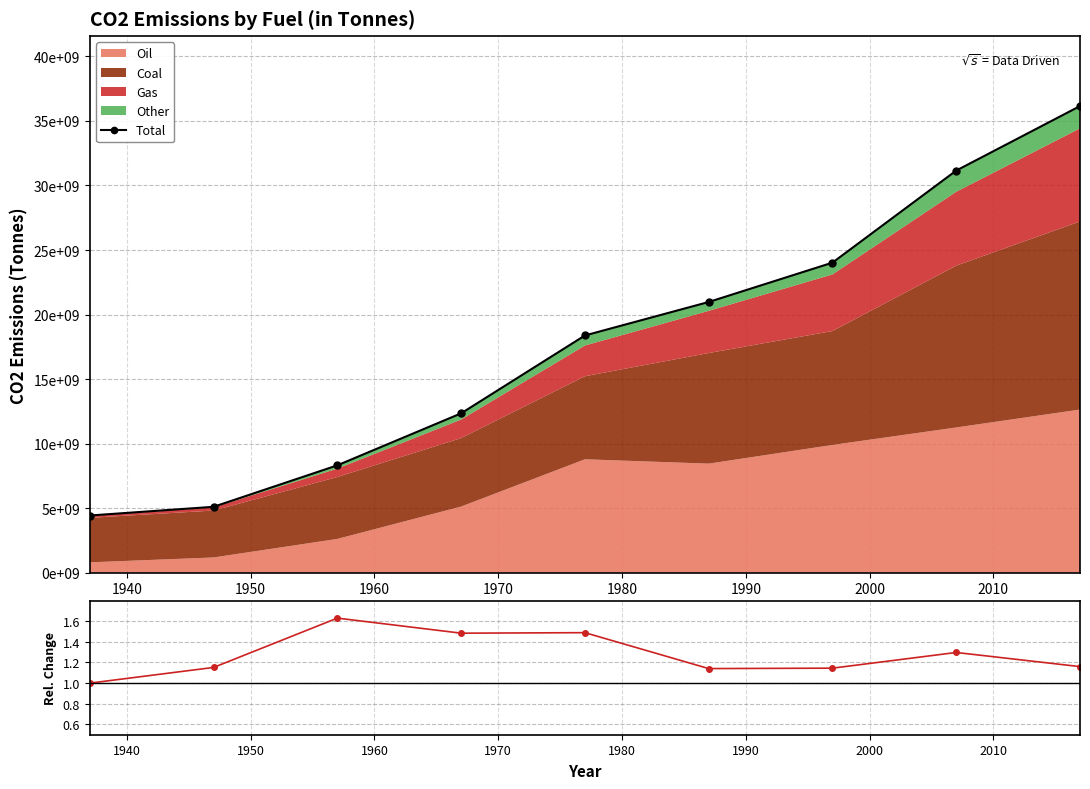

Reading left to right, transcribe all the data shown in this chart.

Total: 4429776000.0	5103952000.0	8317280000.0	12345616000.0	18378624000.0	20972736000.0	24021184000.0	31154992000.0	36153261645.0
1 + % Increase: 1.0	1.2	1.6	1.5	1.5	1.1	1.1	1.3	1.2